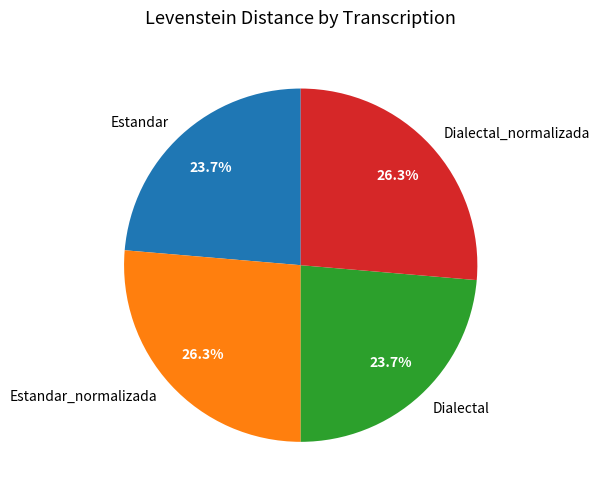

To the nearest percent, what is the difference between the largest and smallest slice percentages?

3%